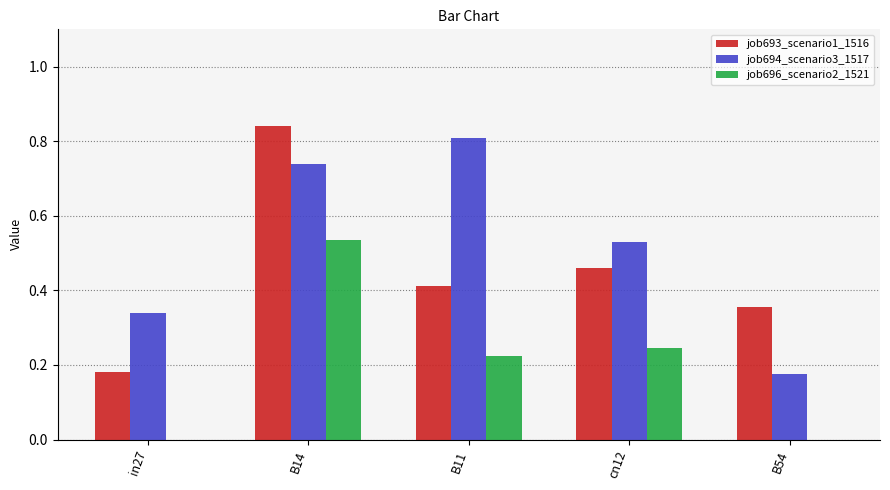

Which series has the largest total across all categories?

job694_scenario3_1517